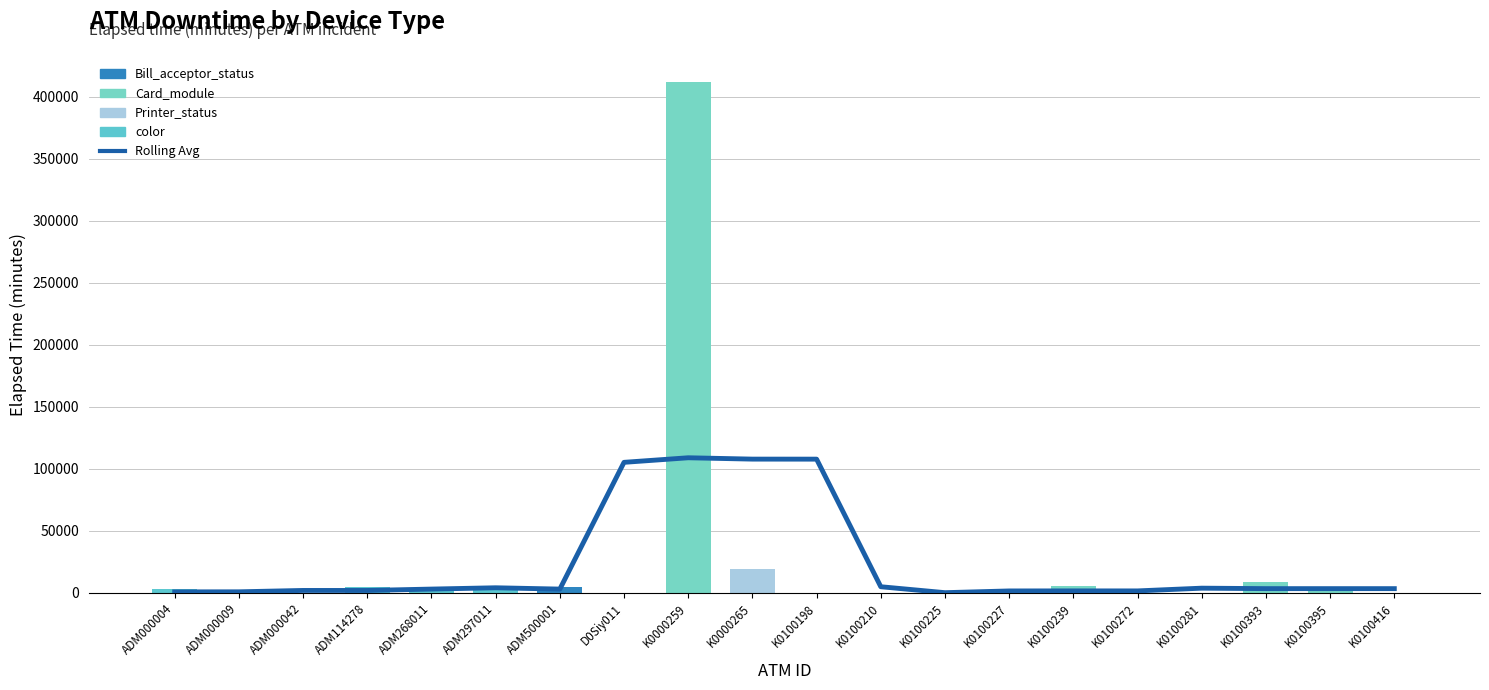

Reading left to right, list all the values displayed in this chart.

2776	15	195	4409	2716	4500	4409	135	411676	19215	60	30	75	60	5639	195	15	8909	4125	195